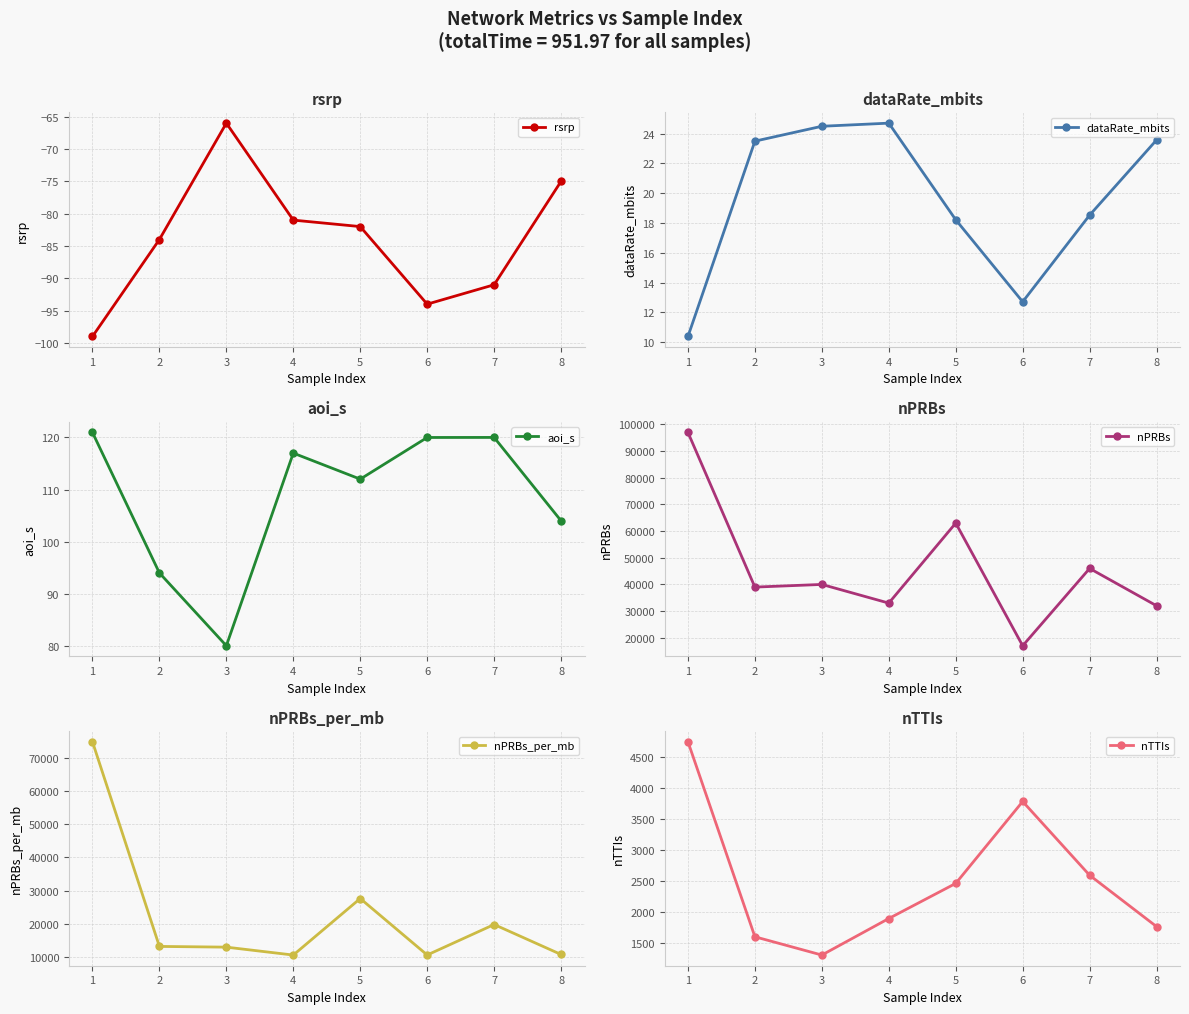

True or false: nTTIs and dataRate_mbits intersect in this chart.

False